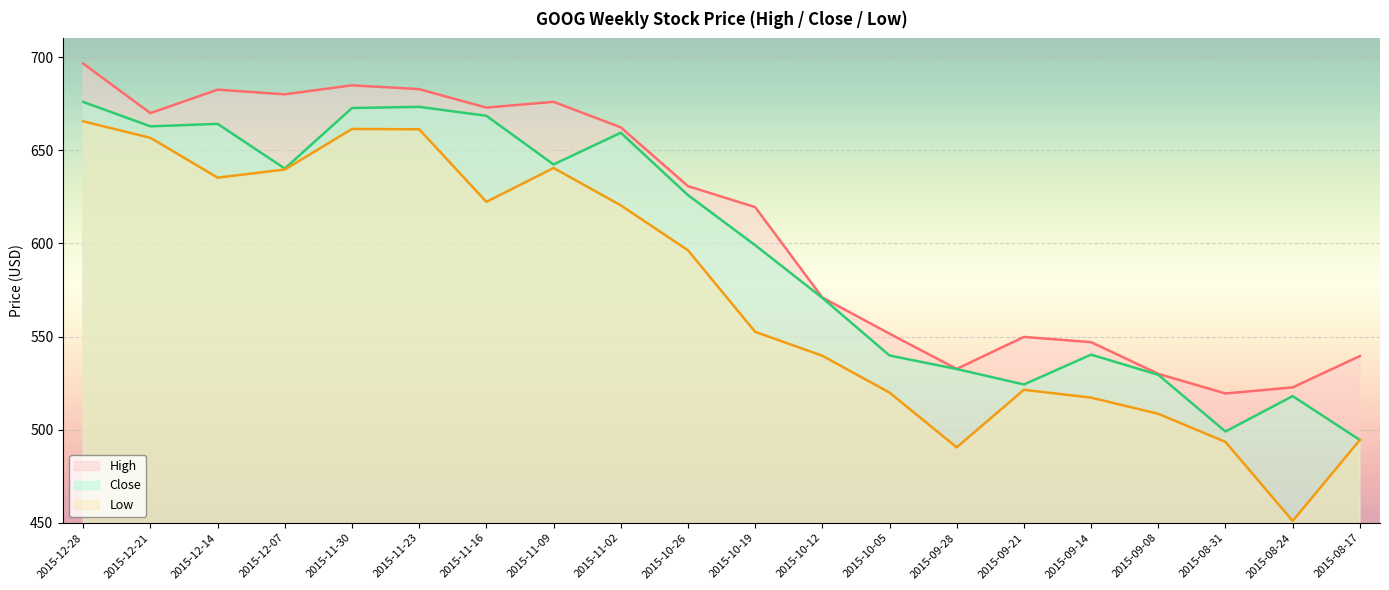

Is the value of Close at 2015-12-14 greater than the value of Low at 2015-09-08?

Yes